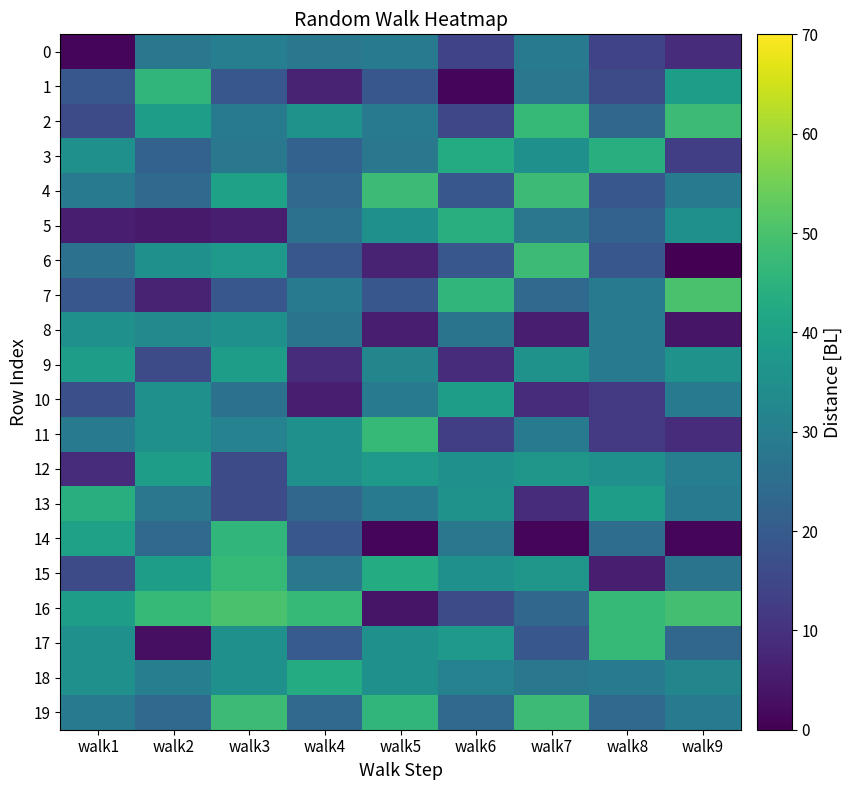

List the series in order of their peak value, lowest first.

0, 8, 9, 10, 12, 18, 3, 5, 13, 1, 14, 11, 15, 17, 2, 4, 6, 19, 7, 16